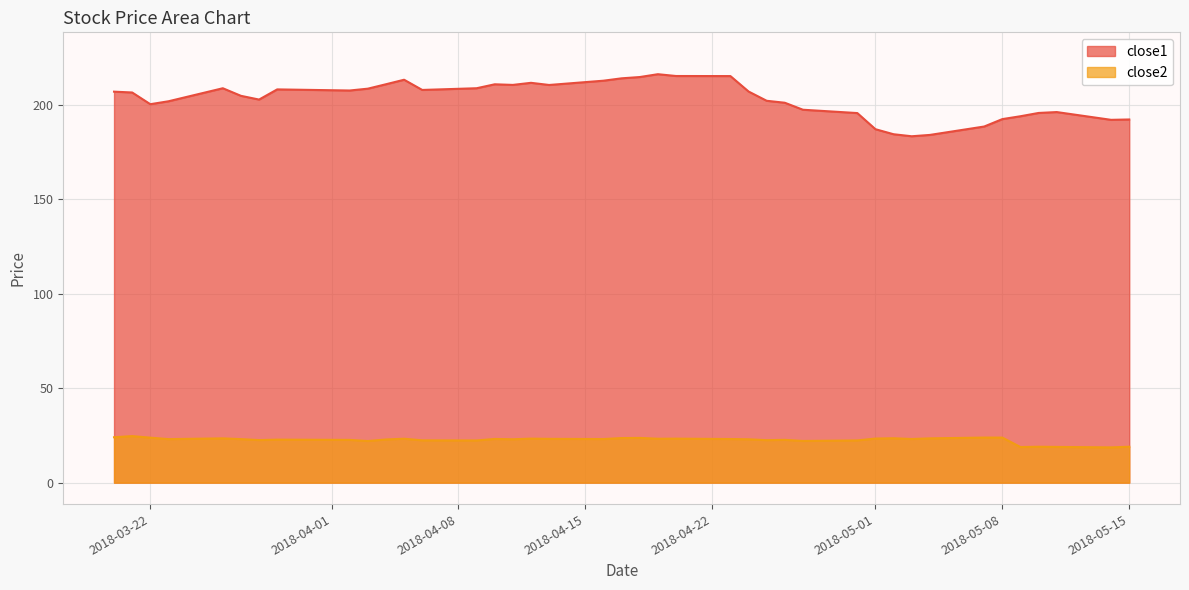

Which series has the largest total across all categories?

close1